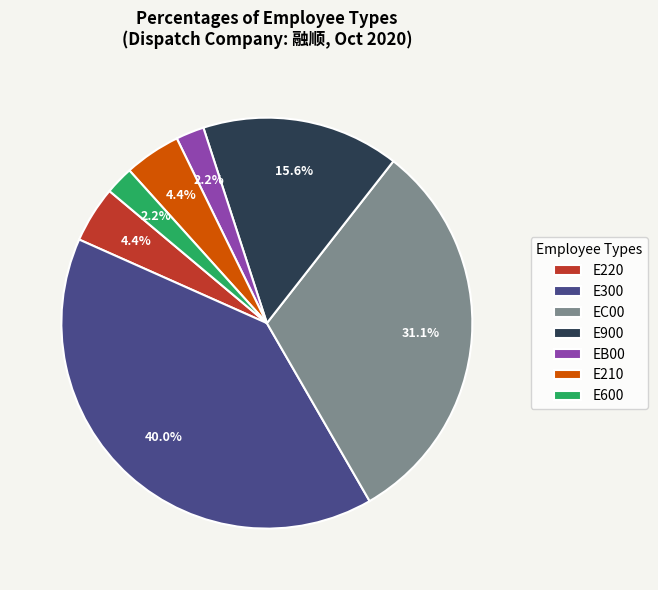

To the nearest percent, what is the average slice percentage?

14%